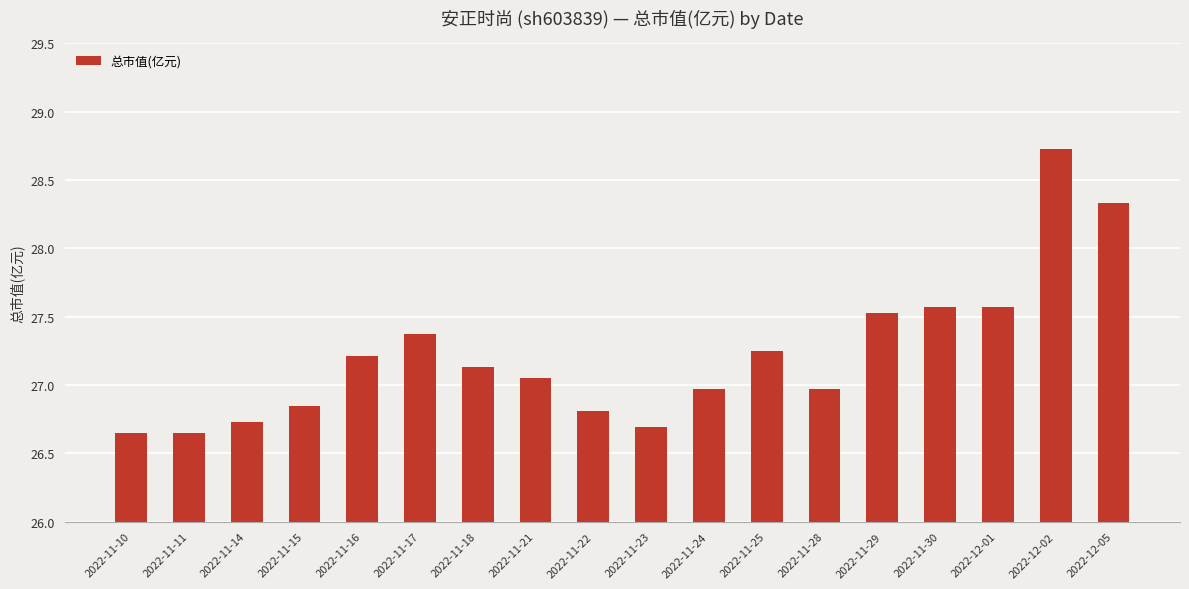

What is the sum of the values at 2022-11-25 and 2022-11-15?

54.1